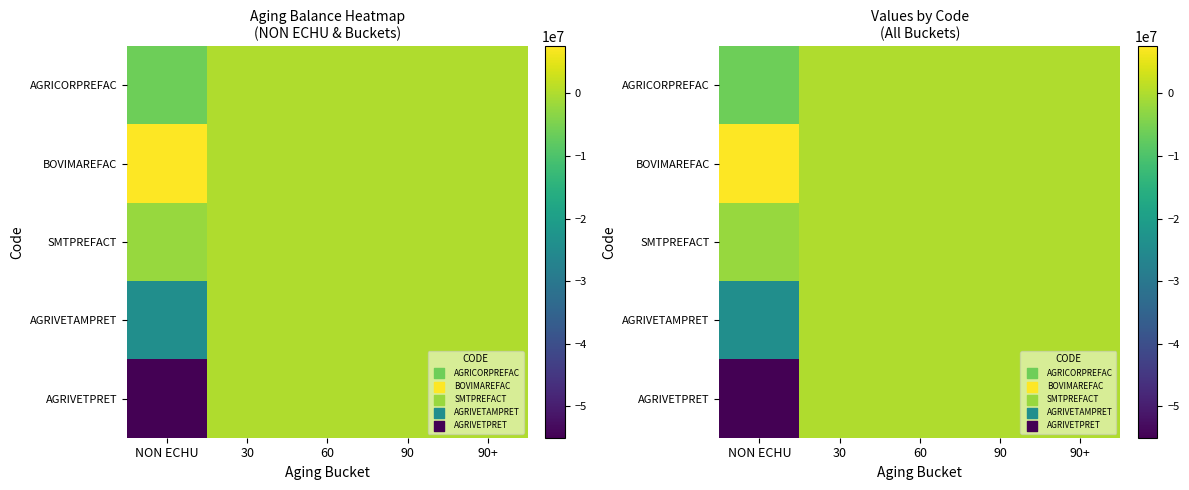

List the series in order of their peak value, highest first.

BOVIMAREFAC, AGRICORPREFAC, SMTPREFACT, AGRIVETAMPRET, AGRIVETPRET